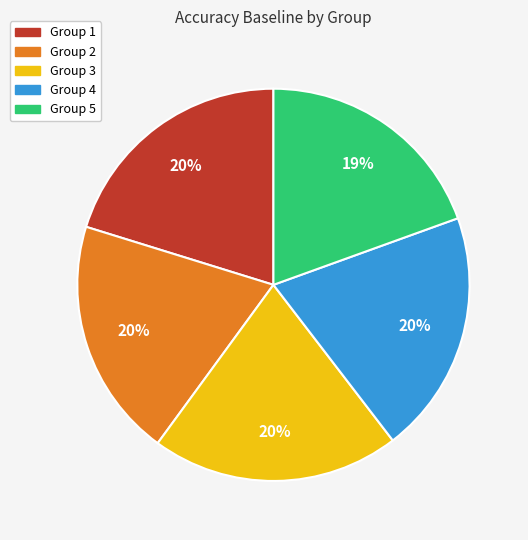

Is there any slice that represents more than half of the pie?

No